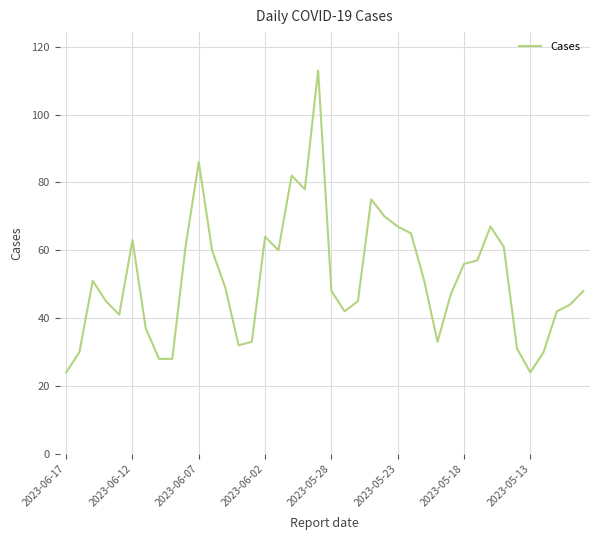

How many lines are shown in the chart?

1